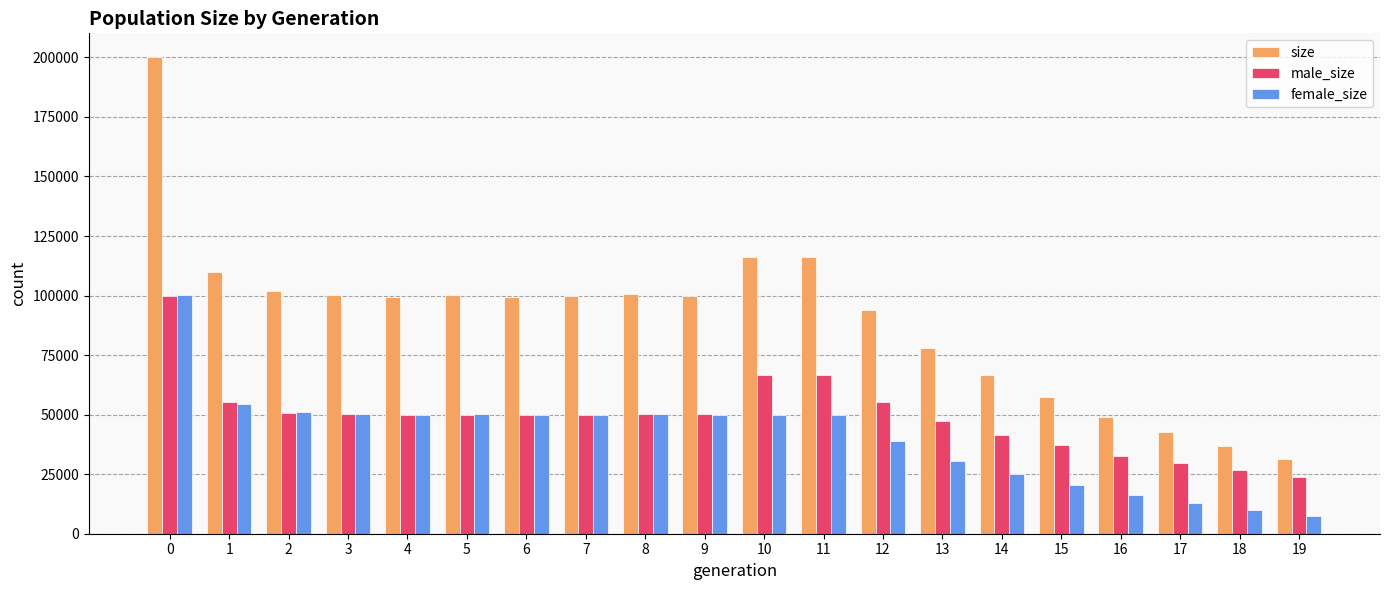

Rank the series at 18 from highest to lowest value.

size, male_size, female_size